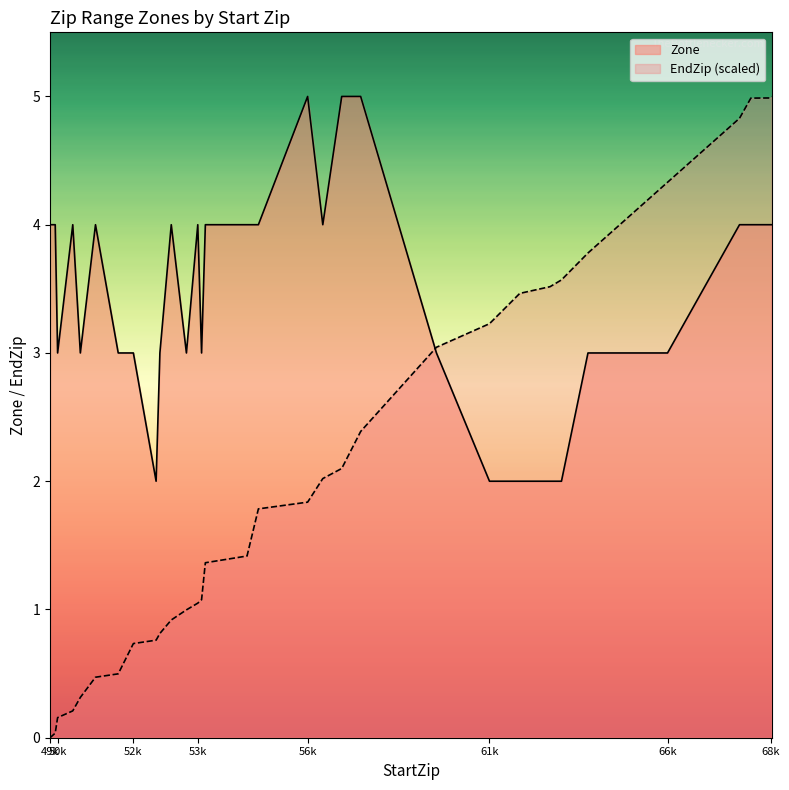

List the series in order of their overall mean, lowest first.

EndZip (scaled), Zone